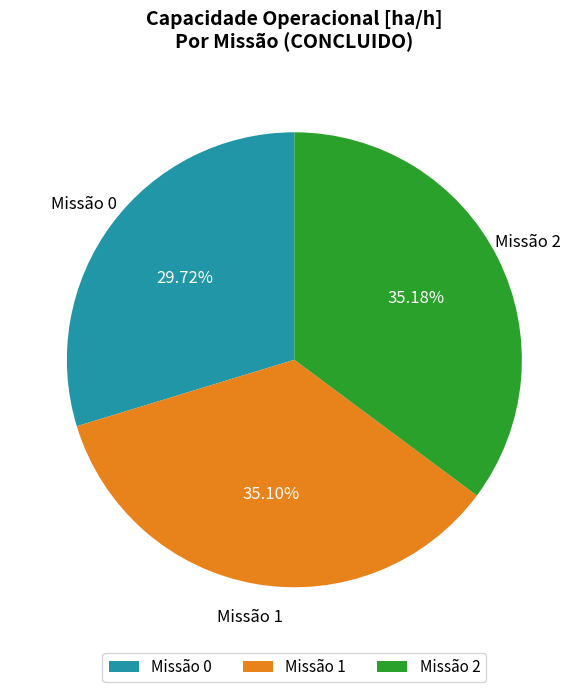

How many slices are in this pie chart?

3